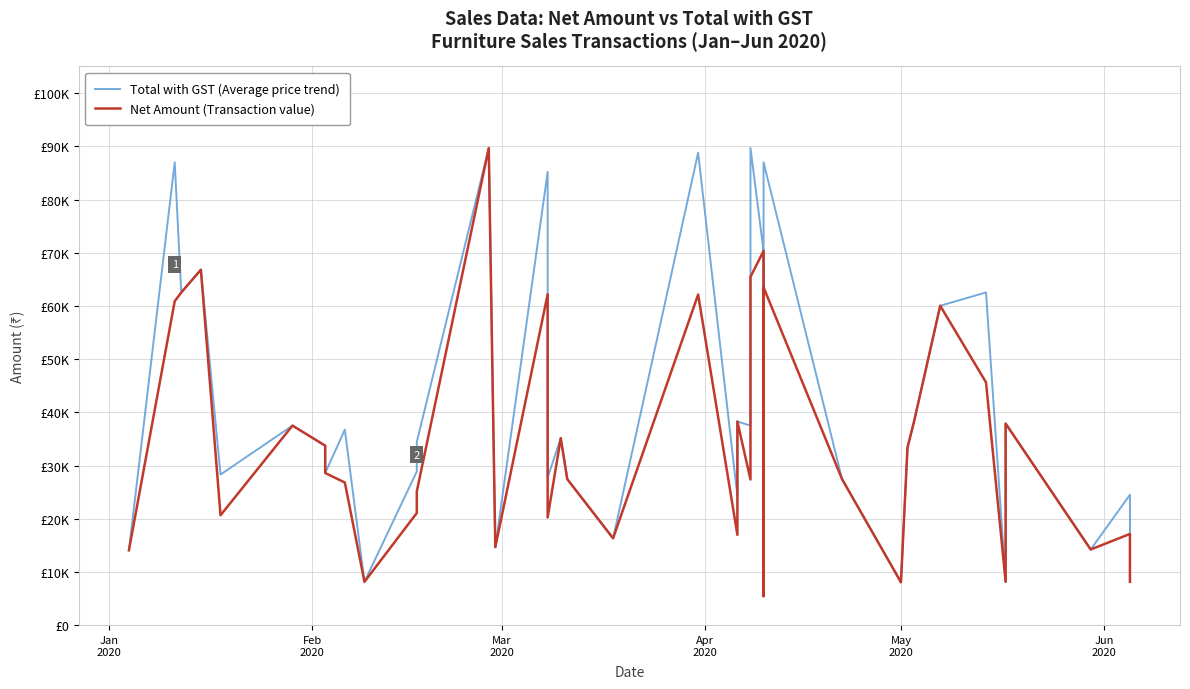

What is the minimum value shown in the chart?

5492.9